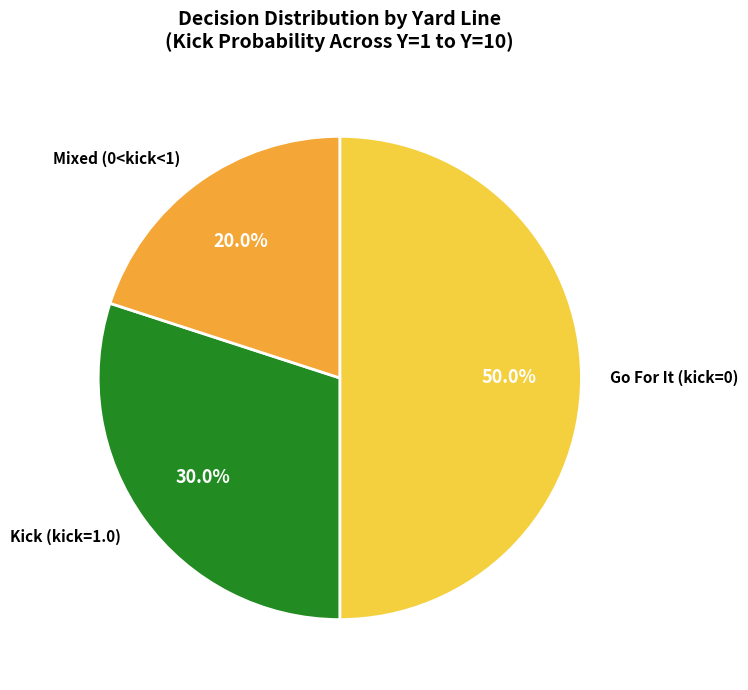

What is the smallest slice in the pie chart?

Mixed (0<kick<1)